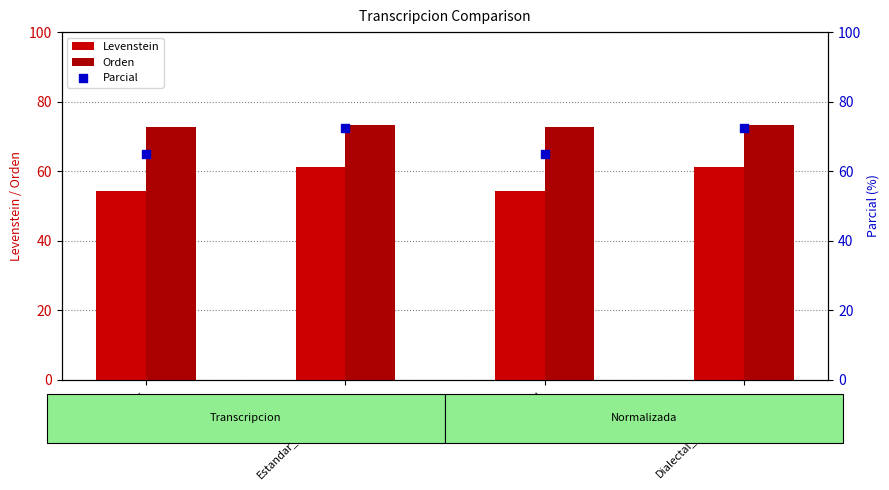

Which series has the widest spread of Y values?

Parcial